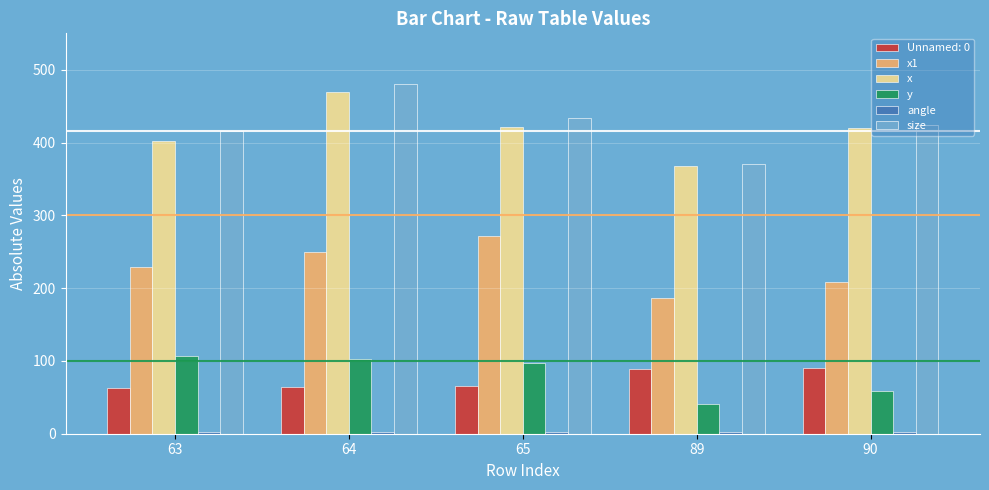

Which series has the largest total across all categories?

size